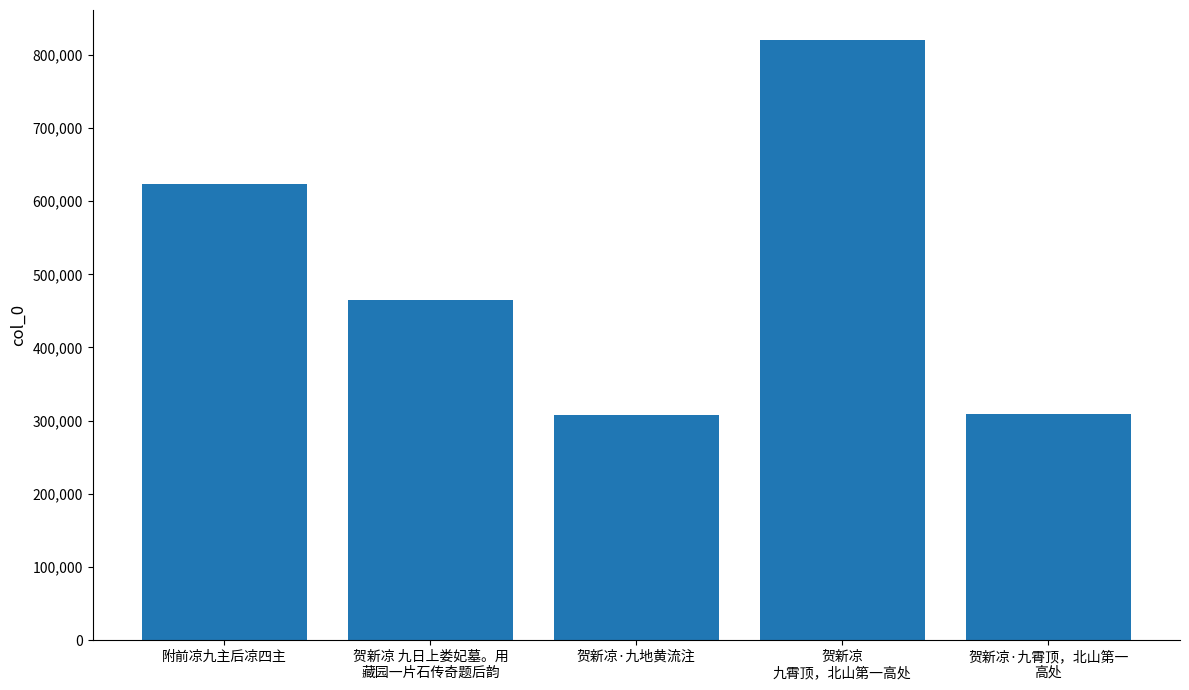

What is the value of the 4th bar from the left?

820275